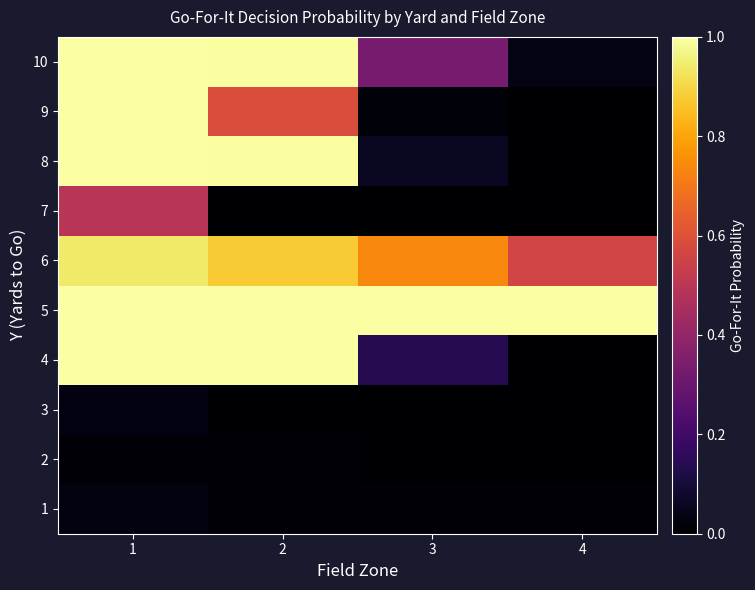

Rank the series at 2 from lowest to highest value.

3, 7, 2, 1, 9, 6, 8, 10, 4, 5